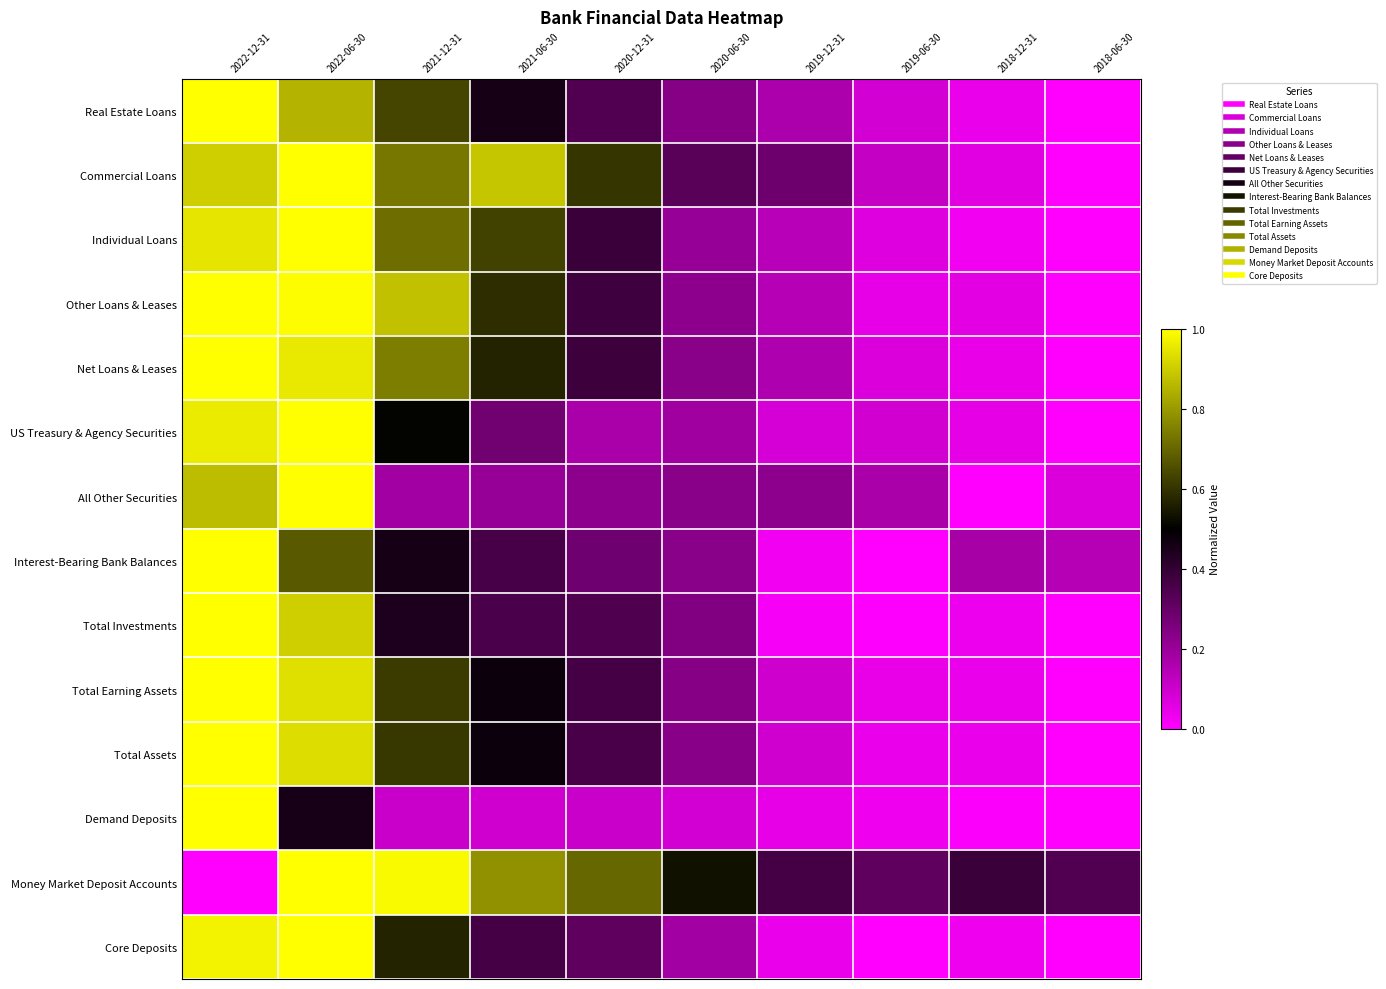

Reading left to right, list all the values displayed in this chart.

Real Estate Loans: 2022-12-31=1.0	2022-06-30=0.8	2021-12-31=0.6	2021-06-30=0.5	2020-12-31=0.3	2020-06-30=0.2	2019-12-31=0.2	2019-06-30=0.1	2018-12-31=0.0	2018-06-30=0.0
Commercial Loans: 2022-12-31=0.9	2022-06-30=1.0	2021-12-31=0.7	2021-06-30=0.9	2020-12-31=0.6	2020-06-30=0.3	2019-12-31=0.3	2019-06-30=0.1	2018-12-31=0.1	2018-06-30=0.0
Individual Loans: 2022-12-31=0.9	2022-06-30=1.0	2021-12-31=0.7	2021-06-30=0.6	2020-12-31=0.4	2020-06-30=0.2	2019-12-31=0.1	2019-06-30=0.1	2018-12-31=0.0	2018-06-30=0.0
Other Loans & Leases: 2022-12-31=1.0	2022-06-30=1.0	2021-12-31=0.9	2021-06-30=0.6	2020-12-31=0.4	2020-06-30=0.2	2019-12-31=0.1	2019-06-30=0.1	2018-12-31=0.1	2018-06-30=0.0
Net Loans & Leases: 2022-12-31=1.0	2022-06-30=1.0	2021-12-31=0.7	2021-06-30=0.6	2020-12-31=0.4	2020-06-30=0.2	2019-12-31=0.2	2019-06-30=0.1	2018-12-31=0.0	2018-06-30=0.0
US Treasury & Agency Securities: 2022-12-31=1.0	2022-06-30=1.0	2021-12-31=0.5	2021-06-30=0.3	2020-12-31=0.2	2020-06-30=0.2	2019-12-31=0.1	2019-06-30=0.1	2018-12-31=0.1	2018-06-30=0.0
All Other Securities: 2022-12-31=0.9	2022-06-30=1.0	2021-12-31=0.2	2021-06-30=0.2	2020-12-31=0.2	2020-06-30=0.2	2019-12-31=0.2	2019-06-30=0.2	2018-12-31=0.0	2018-06-30=0.1
Interest-Bearing Bank Balances: 2022-12-31=1.0	2022-06-30=0.7	2021-12-31=0.5	2021-06-30=0.4	2020-12-31=0.3	2020-06-30=0.2	2019-12-31=0.0	2019-06-30=0.0	2018-12-31=0.2	2018-06-30=0.1
Total Investments: 2022-12-31=1.0	2022-06-30=0.9	2021-12-31=0.4	2021-06-30=0.4	2020-12-31=0.3	2020-06-30=0.2	2019-12-31=0.0	2019-06-30=0.0	2018-12-31=0.0	2018-06-30=0.0
Total Earning Assets: 2022-12-31=1.0	2022-06-30=0.9	2021-12-31=0.6	2021-06-30=0.5	2020-12-31=0.4	2020-06-30=0.2	2019-12-31=0.1	2019-06-30=0.0	2018-12-31=0.0	2018-06-30=0.0
Total Assets: 2022-12-31=1.0	2022-06-30=0.9	2021-12-31=0.6	2021-06-30=0.5	2020-12-31=0.4	2020-06-30=0.2	2019-12-31=0.1	2019-06-30=0.0	2018-12-31=0.0	2018-06-30=0.0
Demand Deposits: 2022-12-31=1.0	2022-06-30=0.5	2021-12-31=0.1	2021-06-30=0.1	2020-12-31=0.1	2020-06-30=0.1	2019-12-31=0.0	2019-06-30=0.0	2018-12-31=0.0	2018-06-30=0.0
Money Market Deposit Accounts: 2022-12-31=0.0	2022-06-30=1.0	2021-12-31=1.0	2021-06-30=0.8	2020-12-31=0.7	2020-06-30=0.5	2019-12-31=0.4	2019-06-30=0.3	2018-12-31=0.4	2018-06-30=0.3
Core Deposits: 2022-12-31=1.0	2022-06-30=1.0	2021-12-31=0.6	2021-06-30=0.4	2020-12-31=0.3	2020-06-30=0.2	2019-12-31=0.0	2019-06-30=0.0	2018-12-31=0.0	2018-06-30=0.0